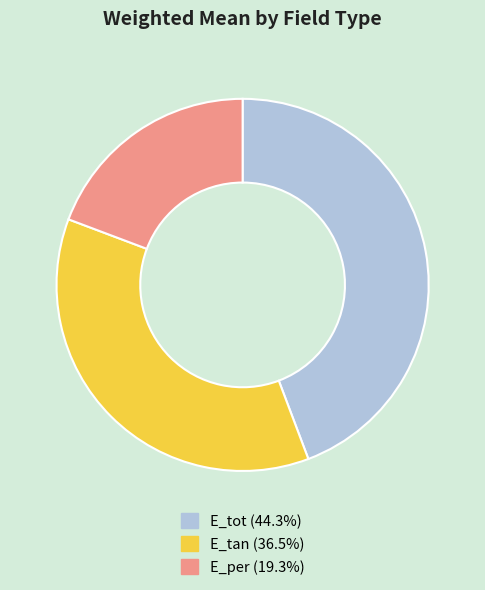

Which has a higher value, E_tan or E_per?

E_tan